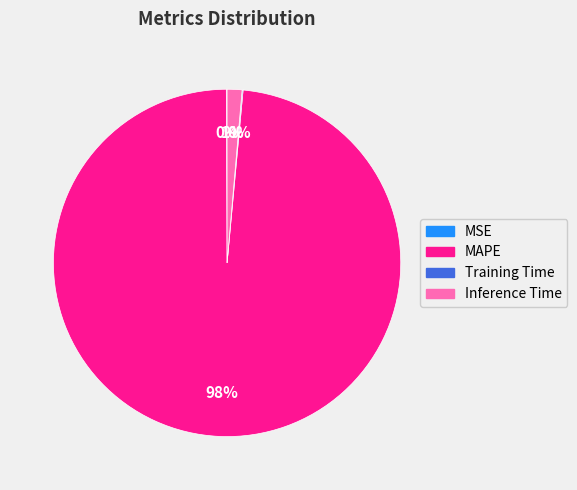

What is the largest slice in the pie chart?

MAPE